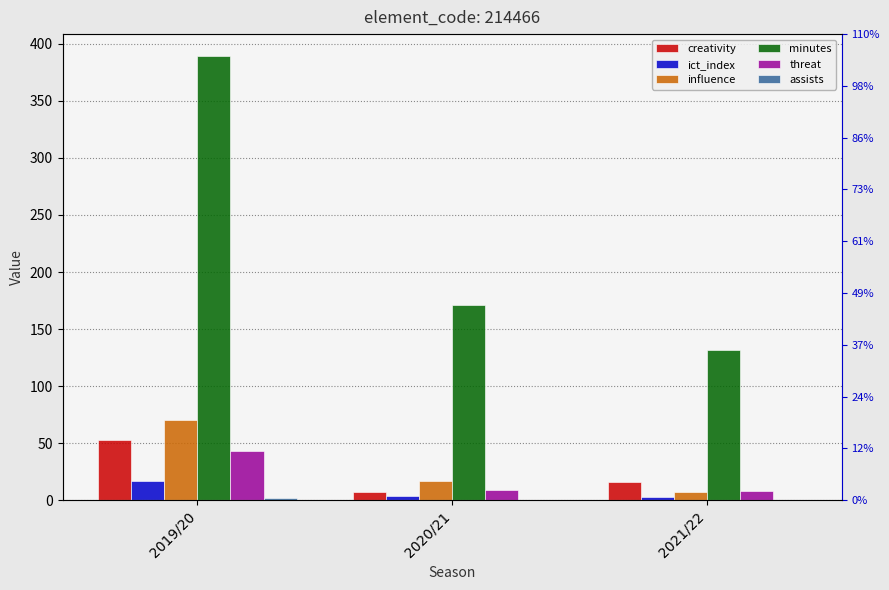

What is the maximum value for minutes?

389.0